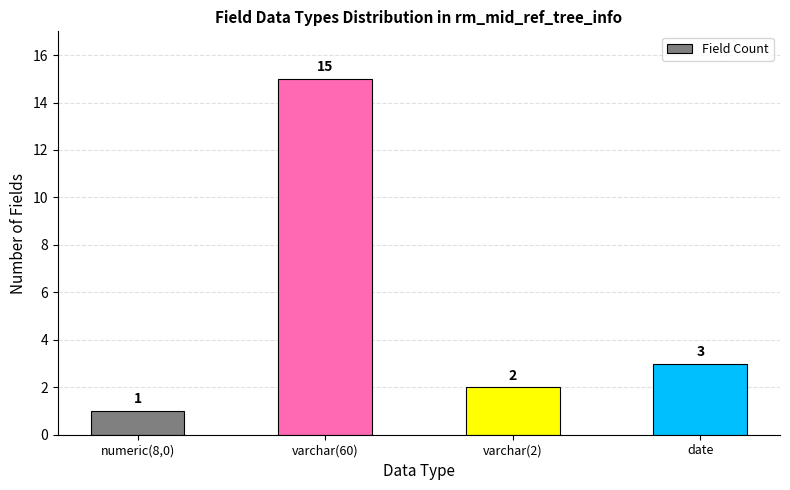

What is the sum of all values?

21